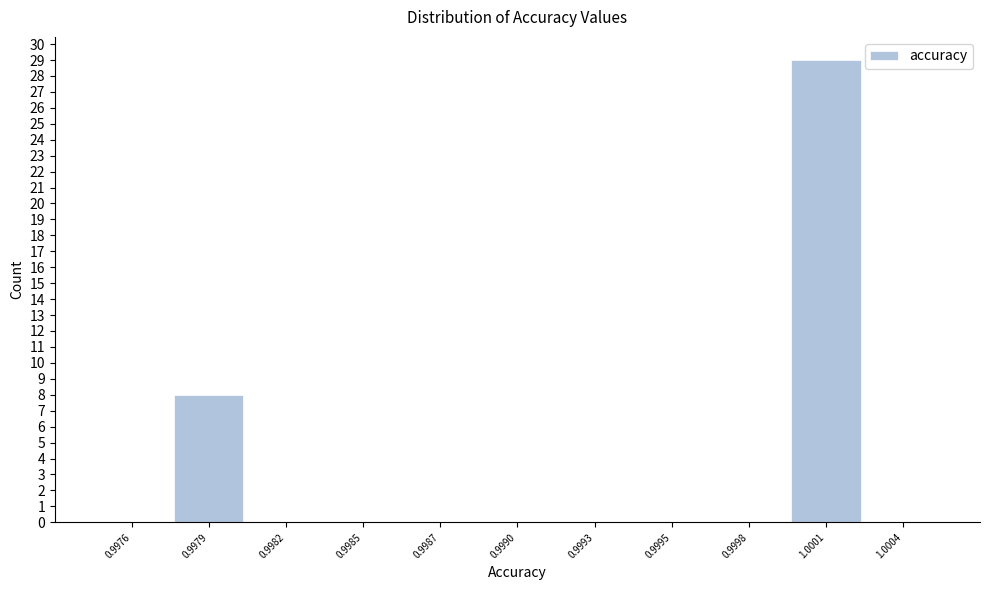

Reading right to left, transcribe all the data shown in this chart.

1.0004=0	1.0001=29	0.9998=0	0.9995=0	0.9993=0	0.9990=0	0.9987=0	0.9985=0	0.9982=0	0.9979=8	0.9976=0